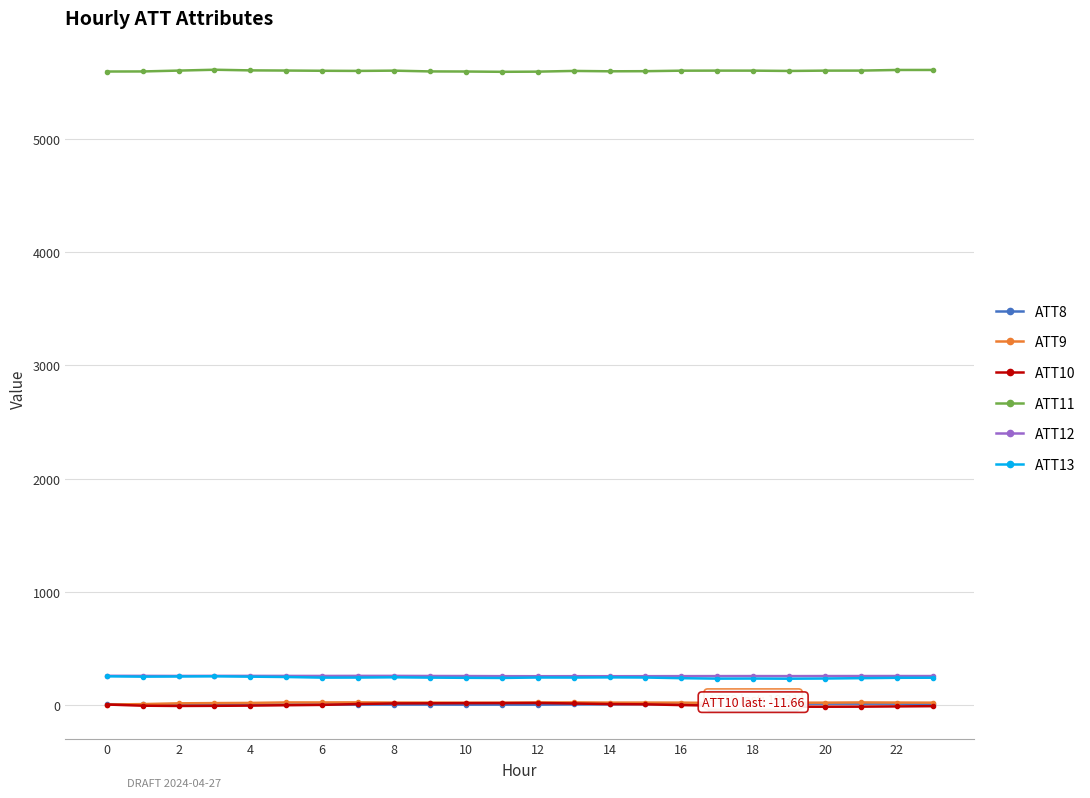

What is the greatest value displayed?

5613.3